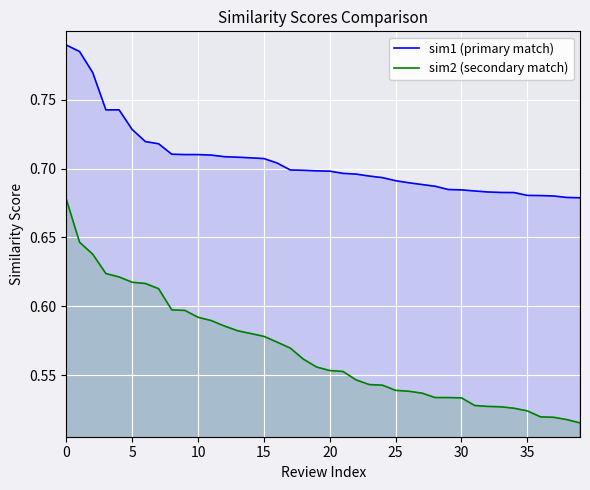

How many lines are shown in the chart?

2